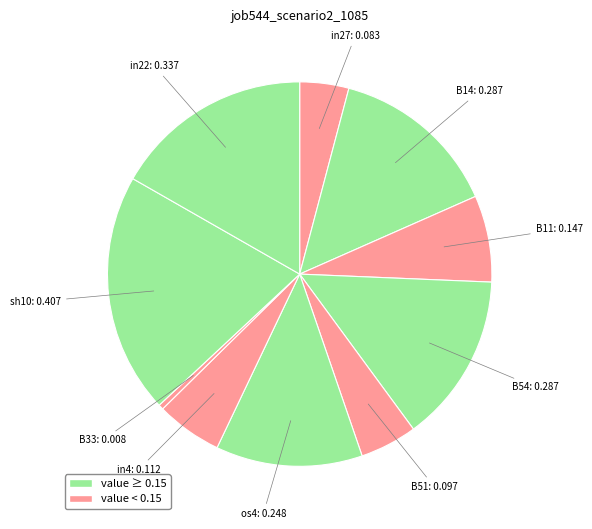

Which category has the biggest portion of the pie?

sh10